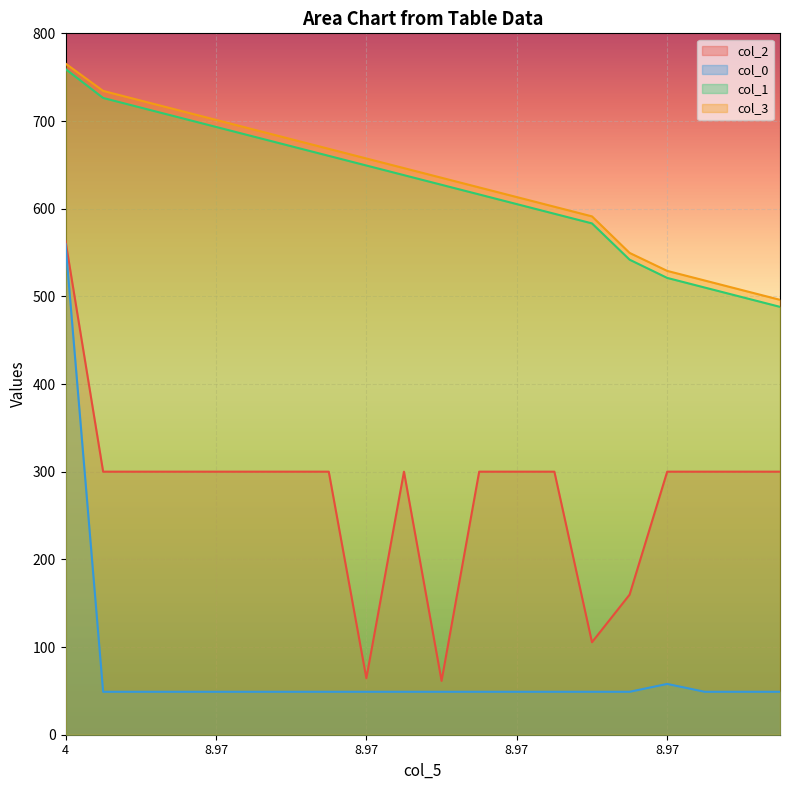

Count the number of categories in the chart.

20